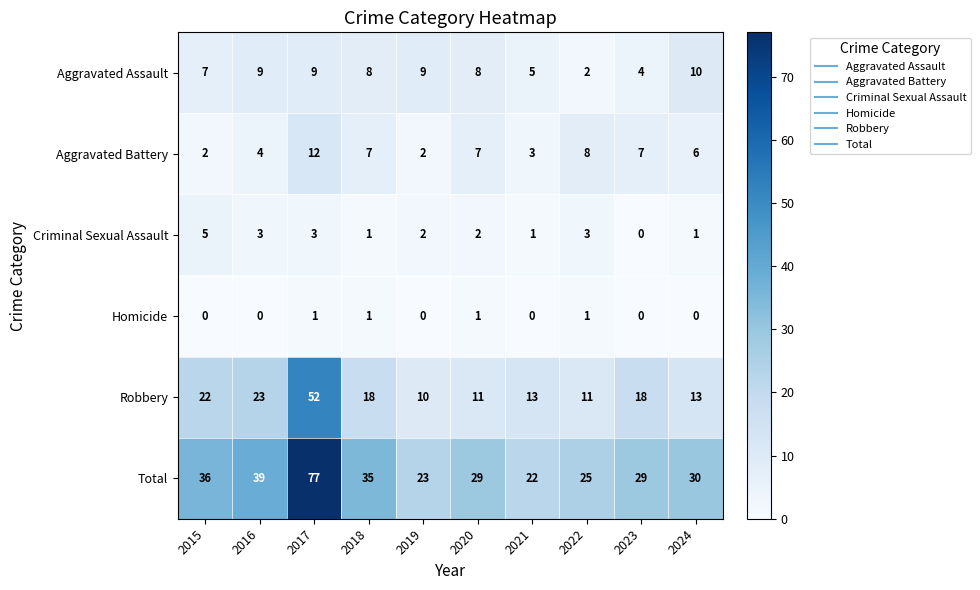

What is the difference between the maximum and second lowest values in the Aggravated Battery series?

10